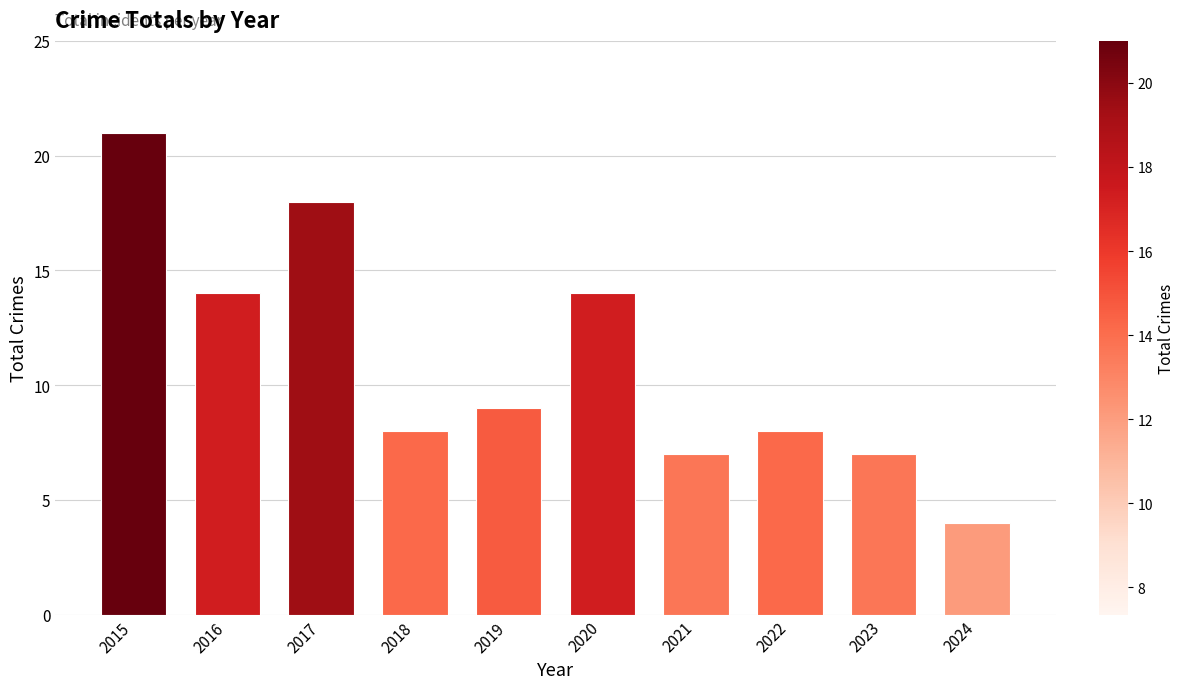

Which has a higher value, 2017 or 2024?

2017